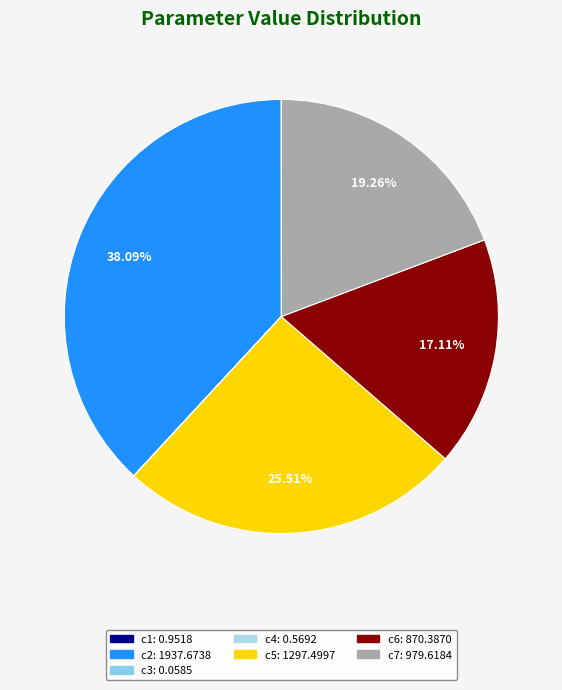

To the nearest percent, what is the combined percentage of c7 and c1?

19%